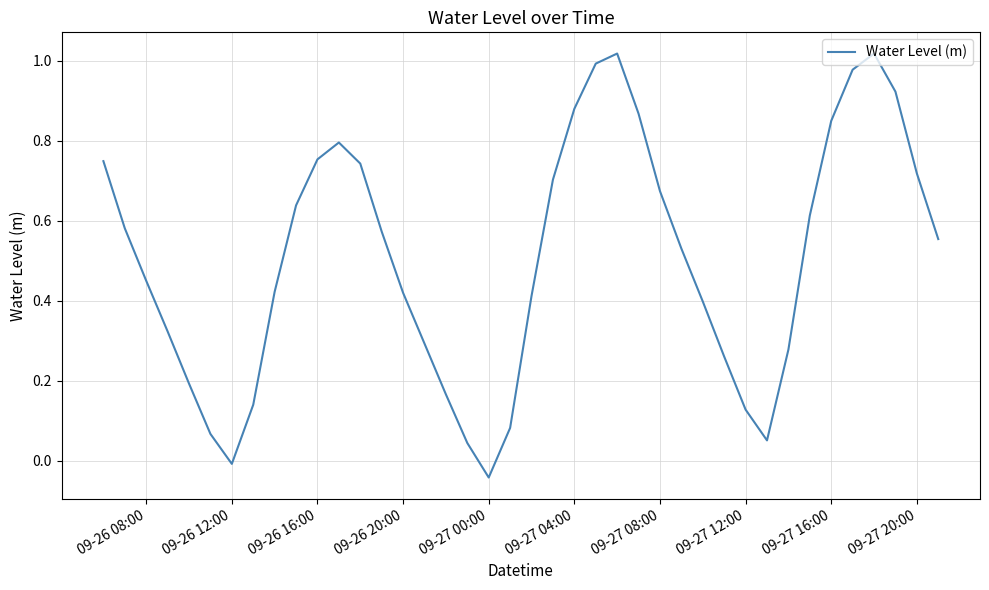

Is it true that the value at 09-27 08:00 is 0.5?

False